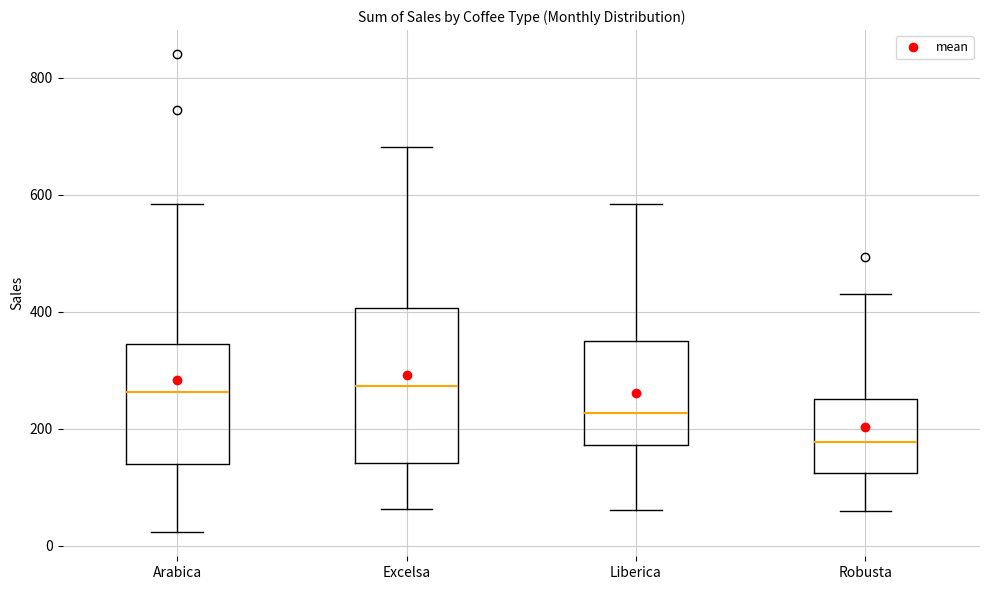

Reading left to right, read every box against the y-axis: the position of its median line, the range the box covers, and the ends of its whiskers. The values are not printed on the chart, so give them approximately, as read against the axis.

Arabica: median 260, box 140 to 340, whiskers 20 to 580
Excelsa: median 280, box 140 to 400, whiskers 60 to 680
Liberica: median 220, box 180 to 340, whiskers 60 to 580
Robusta: median 180, box 120 to 240, whiskers 60 to 420